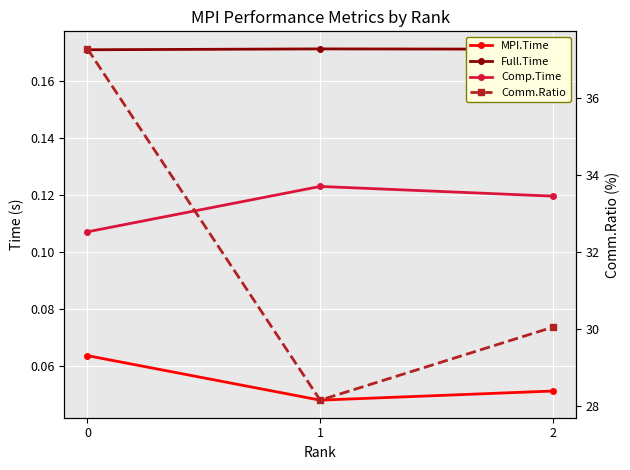

How many data points does each series have?

3